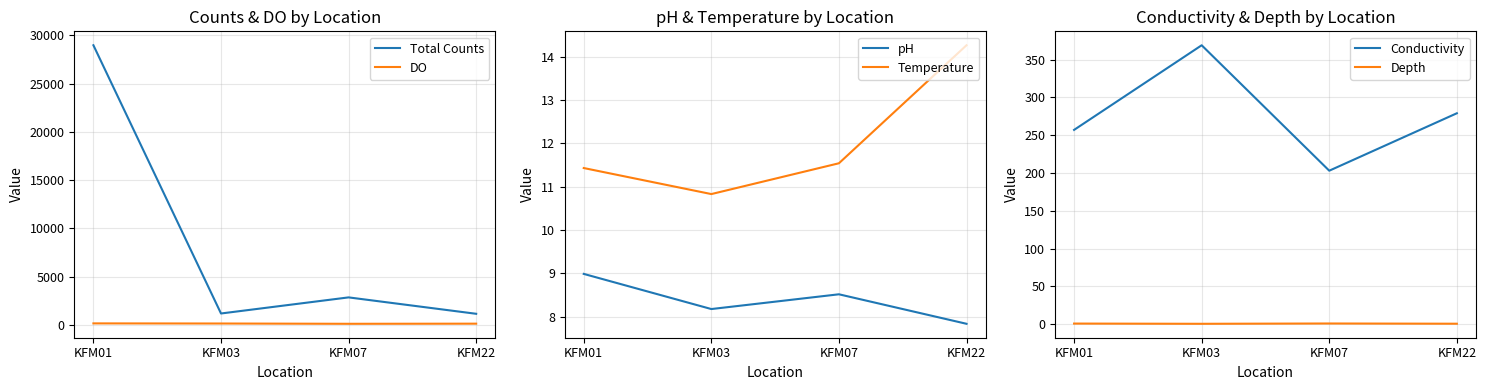

What is the difference between the maximum and second lowest values in the pH series?

0.8